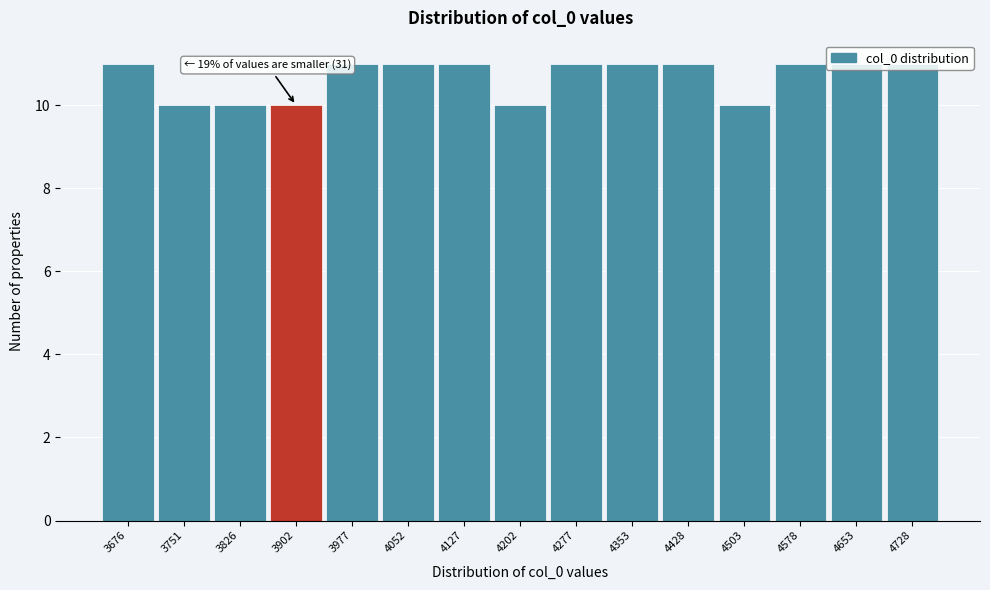

What is the value of the 2nd bar from the left?

10